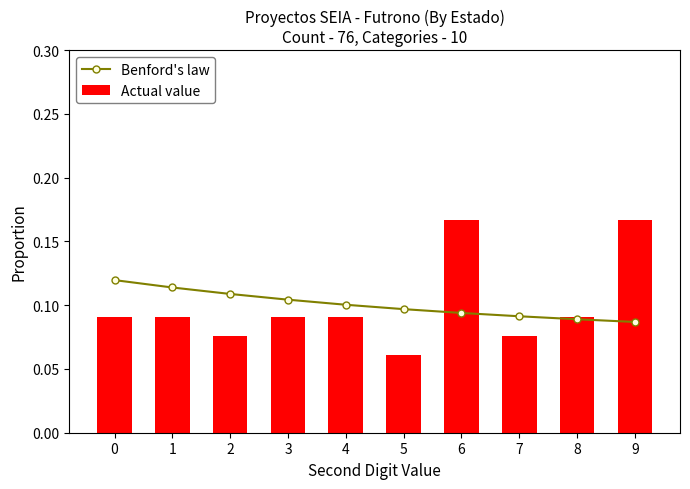

At which category is the sum across all series the highest?

6